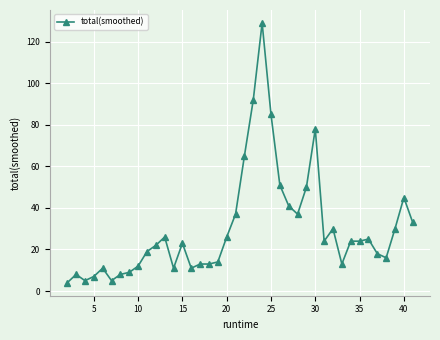

True or false: there are more than 1 points higher than both neighbors.

True